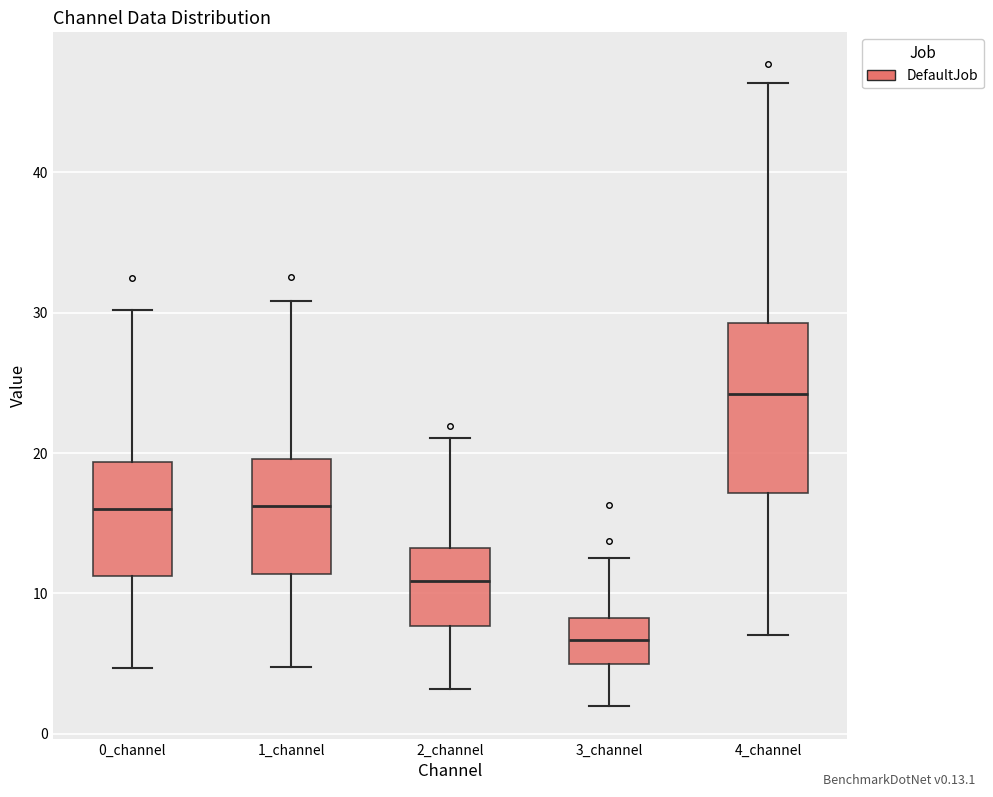

Where does the lower whisker of the box for 0_channel end on the y-axis? The values are not printed on the chart, so give them approximately, as read against the axis.

5